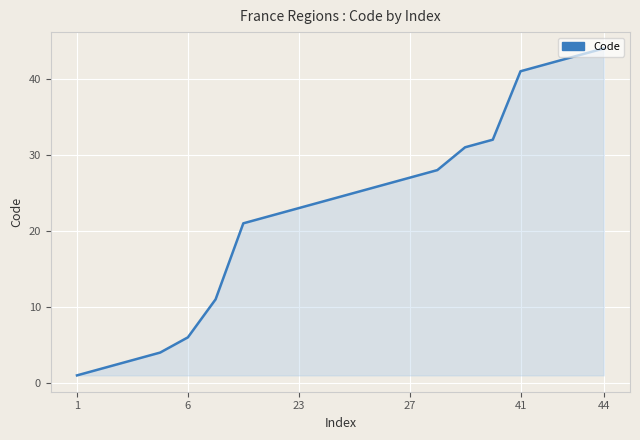

What is the difference between the maximum and minimum values?

43